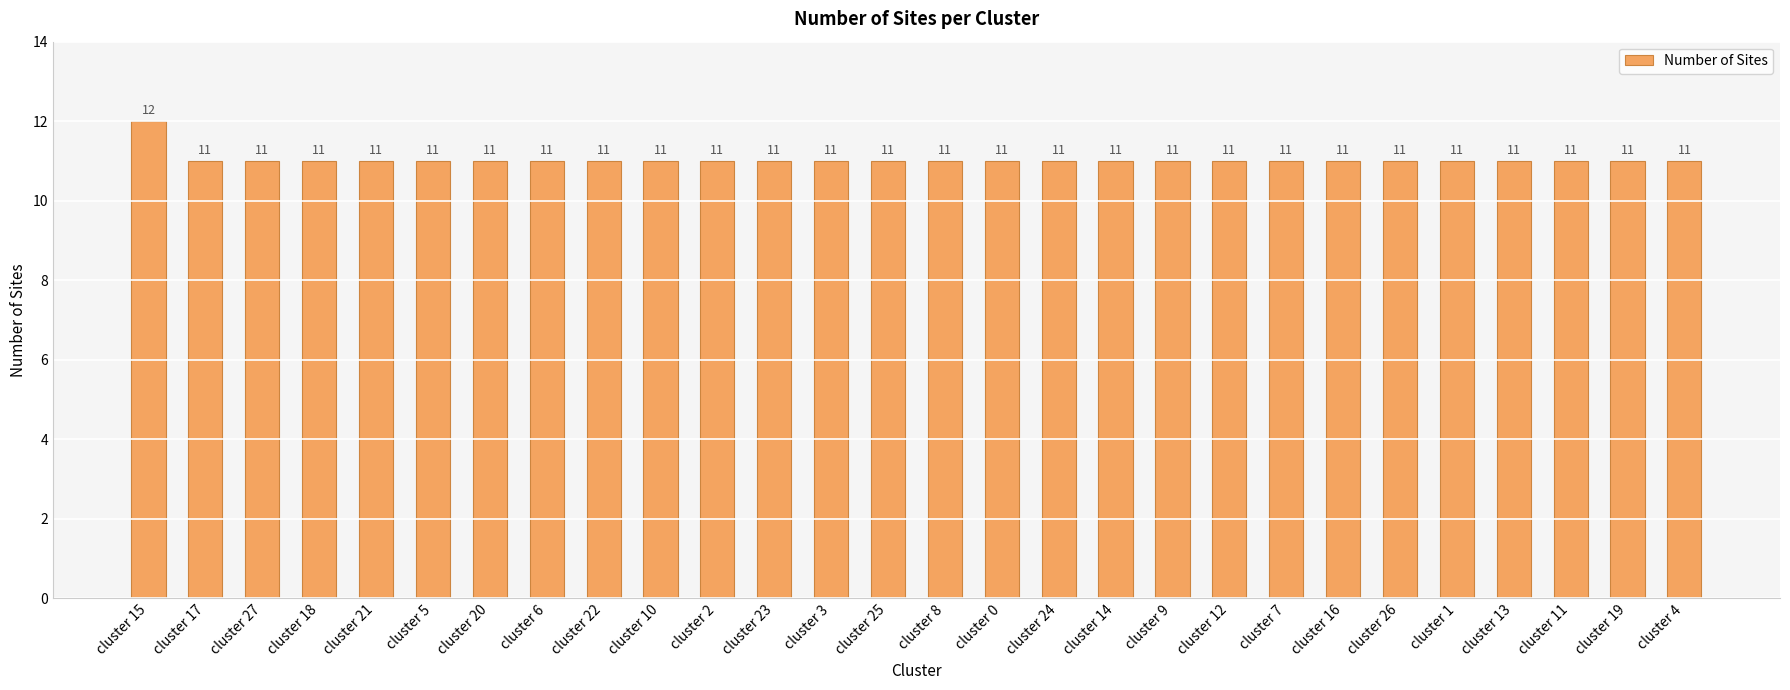

What is the value of the 14th bar from the left?

11